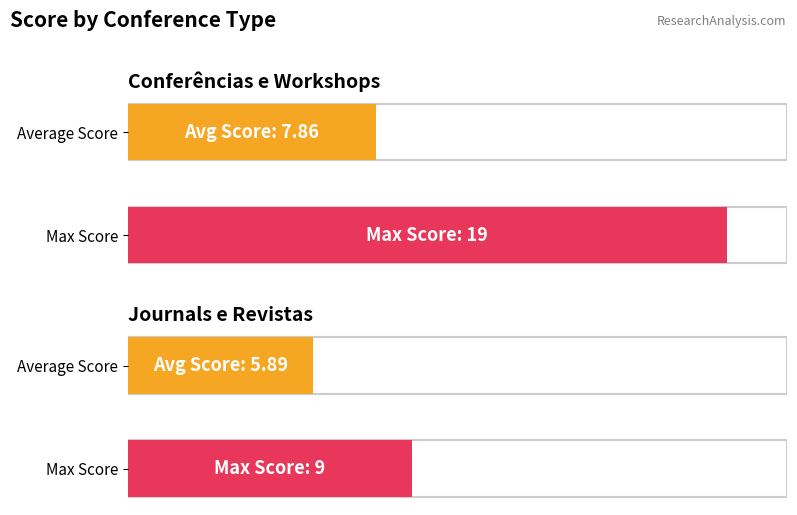

The value of Average Score at Journals e Revistas is 3.6. True or false?

False